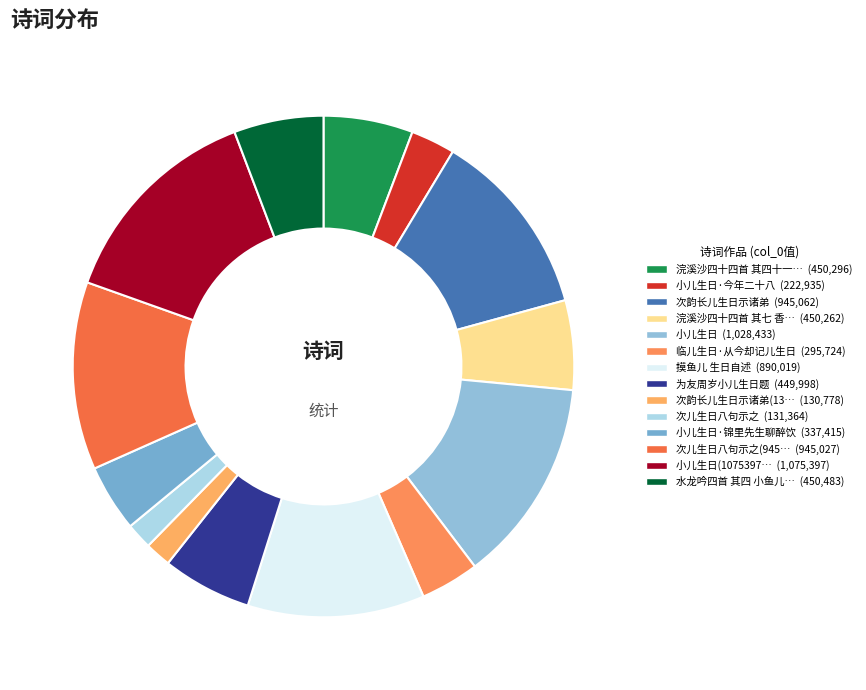

What is the largest slice in the pie chart?

小儿生日(1075397)